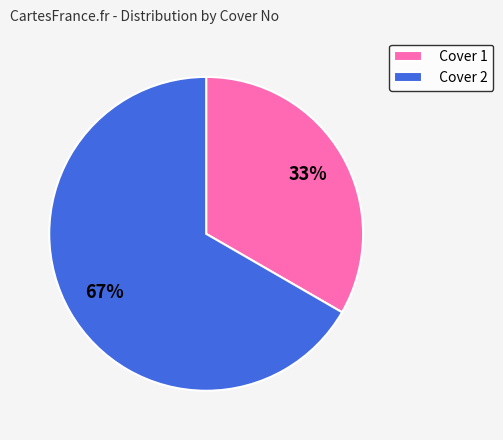

What is the largest slice in the pie chart?

Cover 2